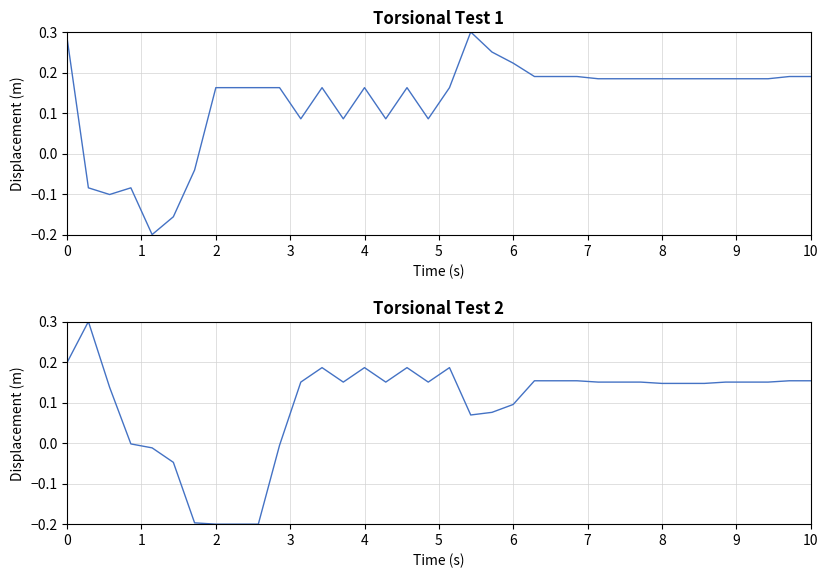

Does the chart have visible grid lines?

Yes